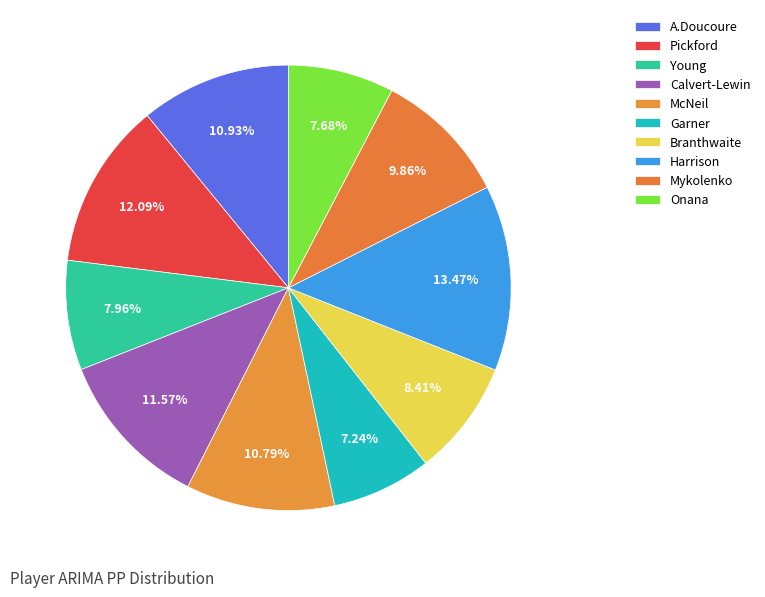

Count the number of slices in the pie.

10